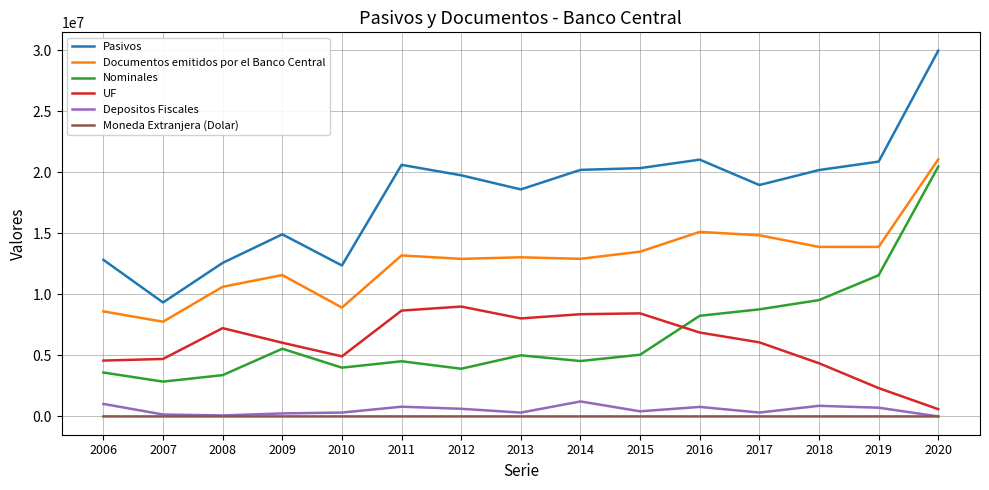

In Moneda Extranjera (Dolar), how many points are lower than both neighbors (excluding endpoints)?

2